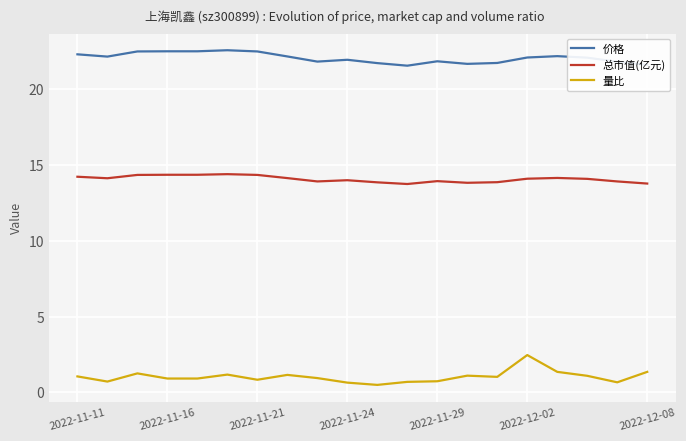

What is the average value of the 价格 series?

22.1